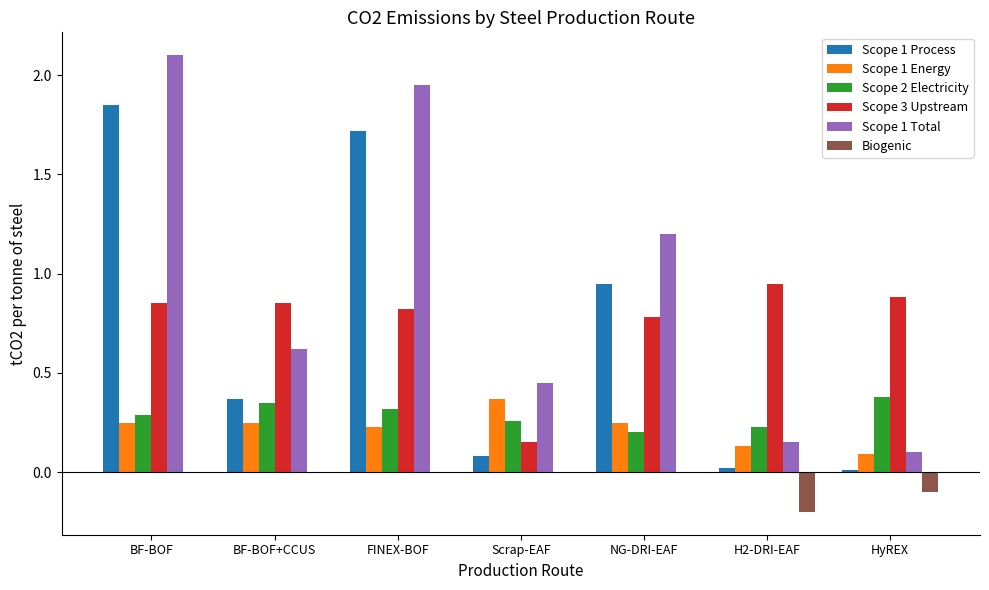

The Scope 2 Electricity series shows 0.2 at HyREX. True or false?

False